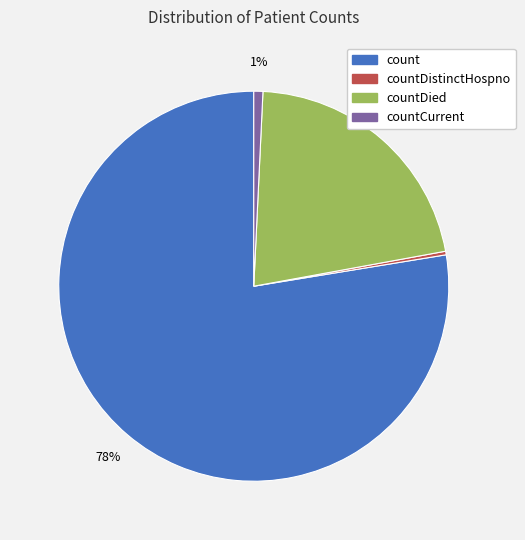

How many segments does this pie chart have?

4